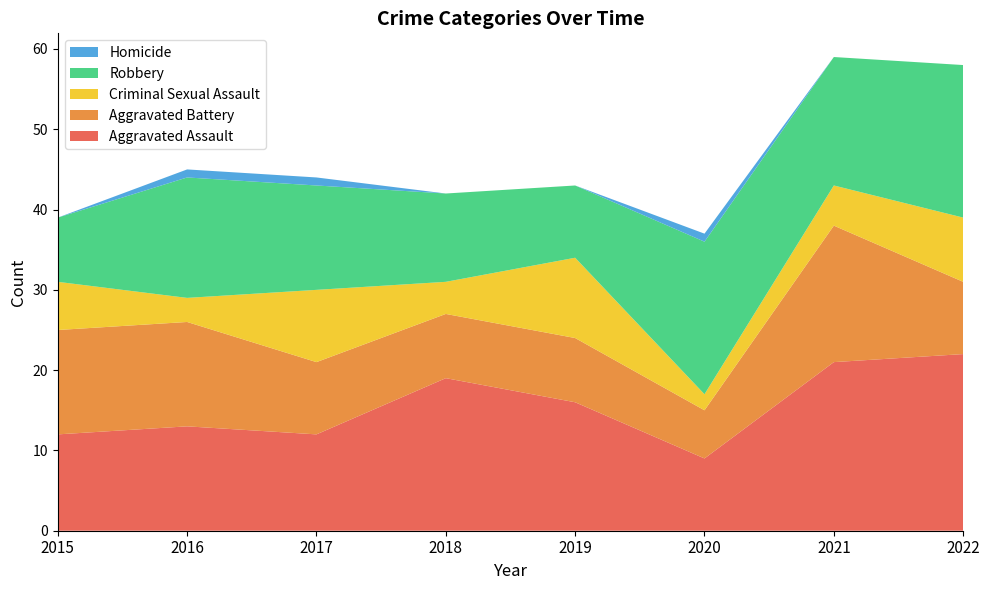

Reading right to left, list all the values displayed in this chart.

Aggravated Assault: 22	21	9	16	19	12	13	12
Aggravated Battery: 9	17	6	8	8	9	13	13
Criminal Sexual Assault: 8	5	2	10	4	9	3	6
Robbery: 19	16	19	9	11	13	15	8
Homicide: 0	0	1	0	0	1	1	0